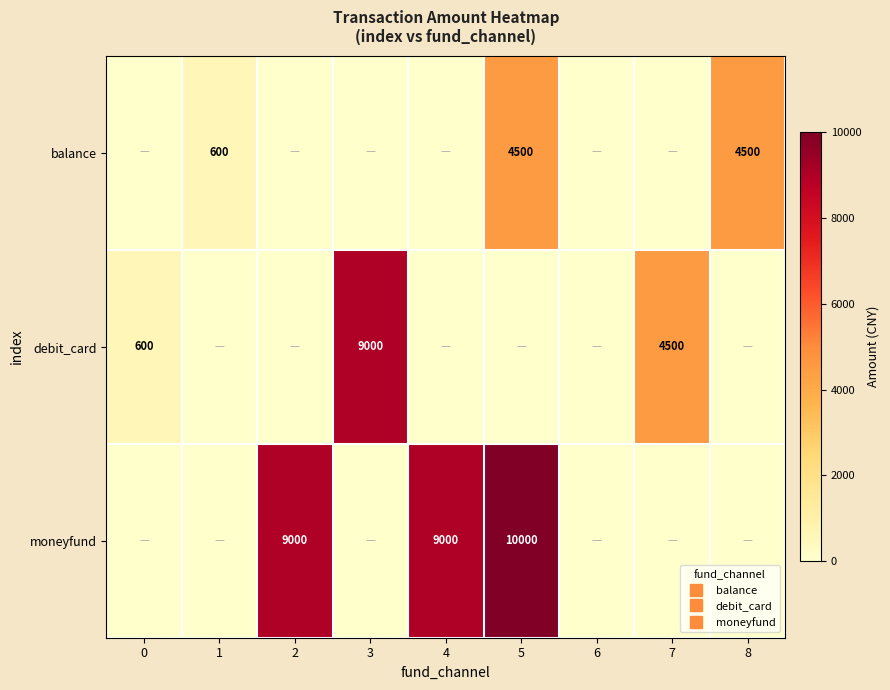

Is the value of debit_card at 2 greater than the value of balance at 6?

No